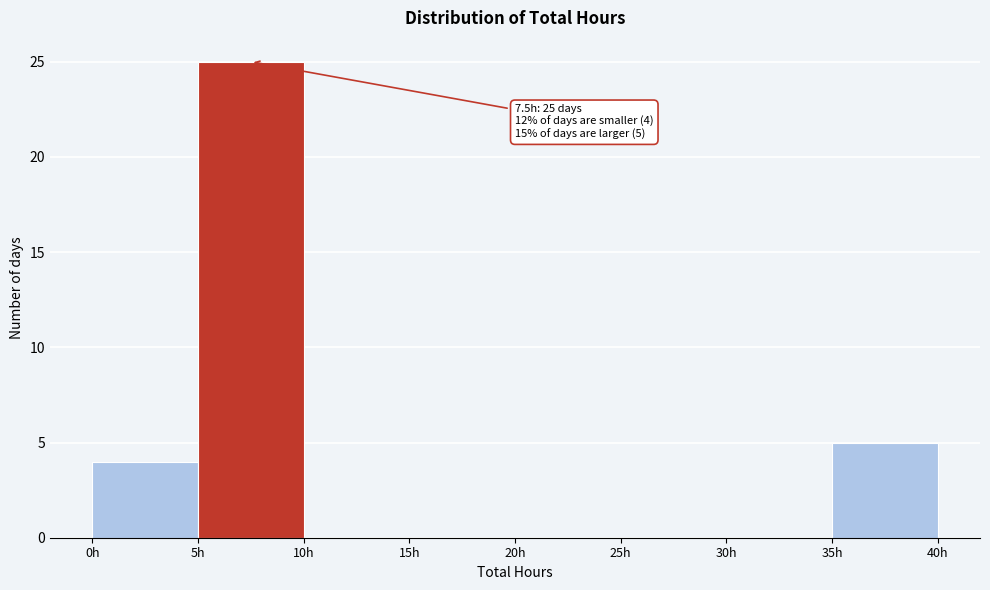

Which range on the x-axis has the tallest bar?

5 to 10